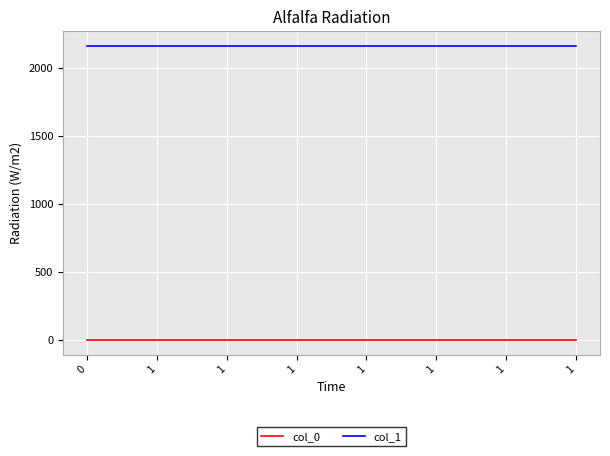

True or false: col_1 and col_0 cross at least once.

False